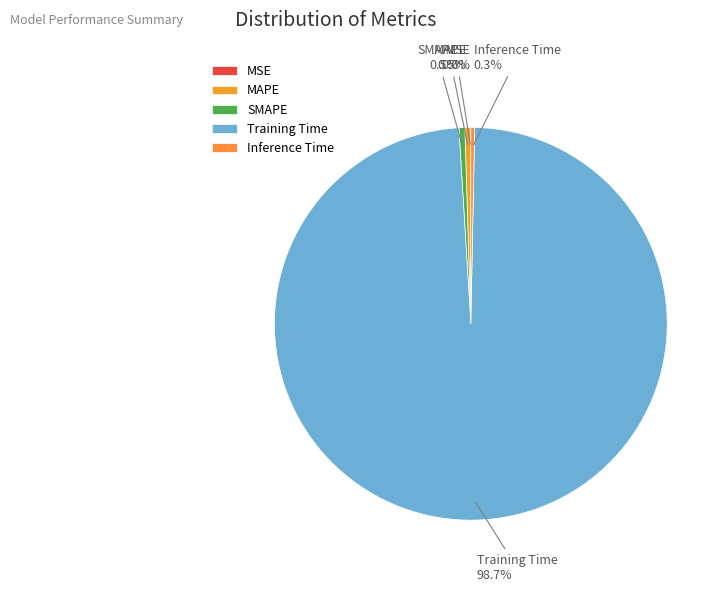

What portion of the pie excludes MAPE?

99.5%